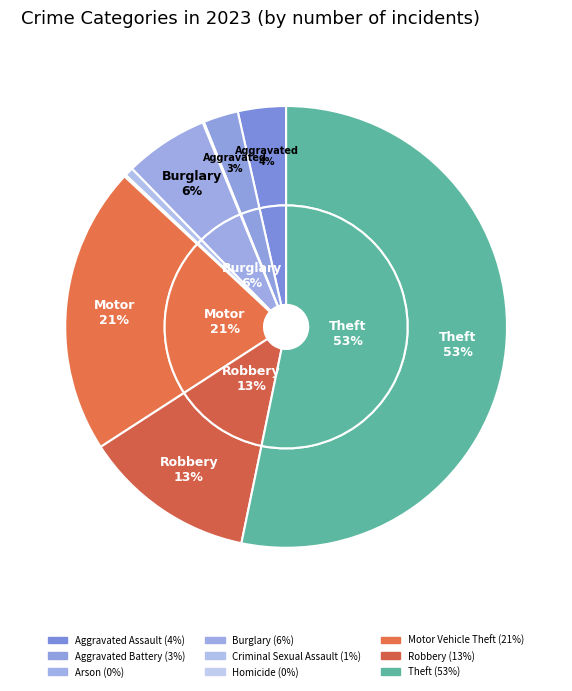

To the nearest percent, what percentage of the pie is Aggravated Assault?

4%